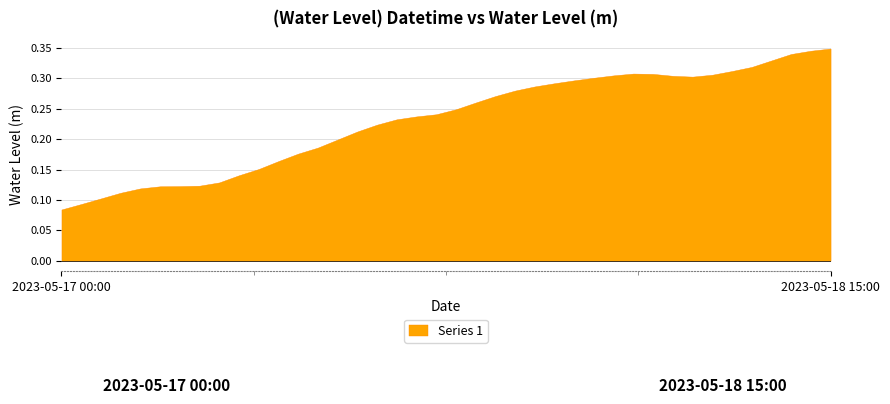

What is the sum of the values at 2023-05-18 01:00 and 2023-05-18 07:00?

0.6